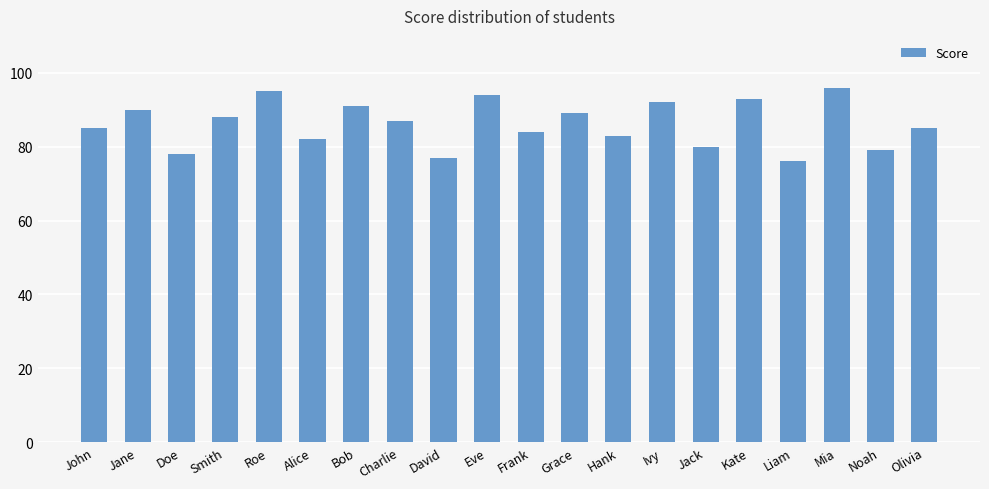

At which category does the chart reach its minimum across all series?

Liam